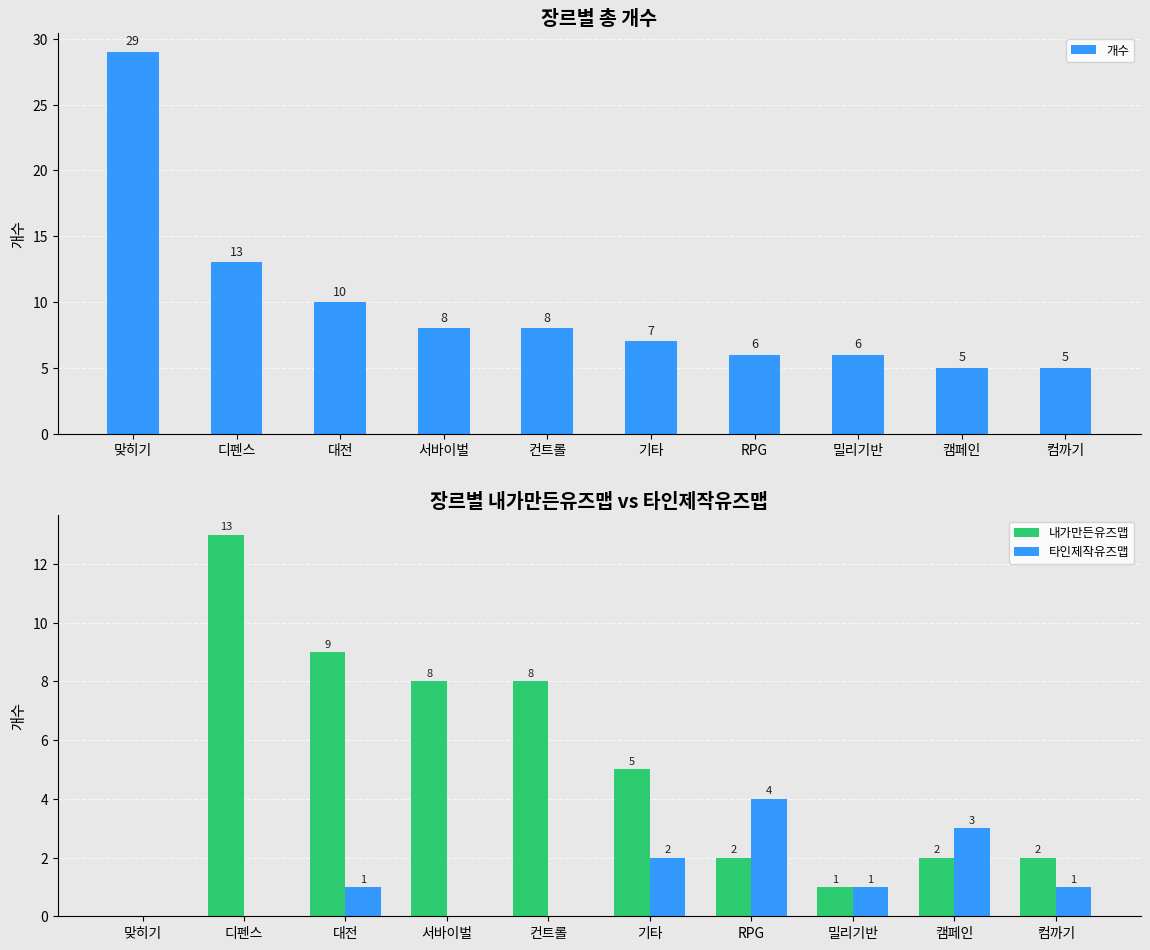

What is the greatest value displayed?

29